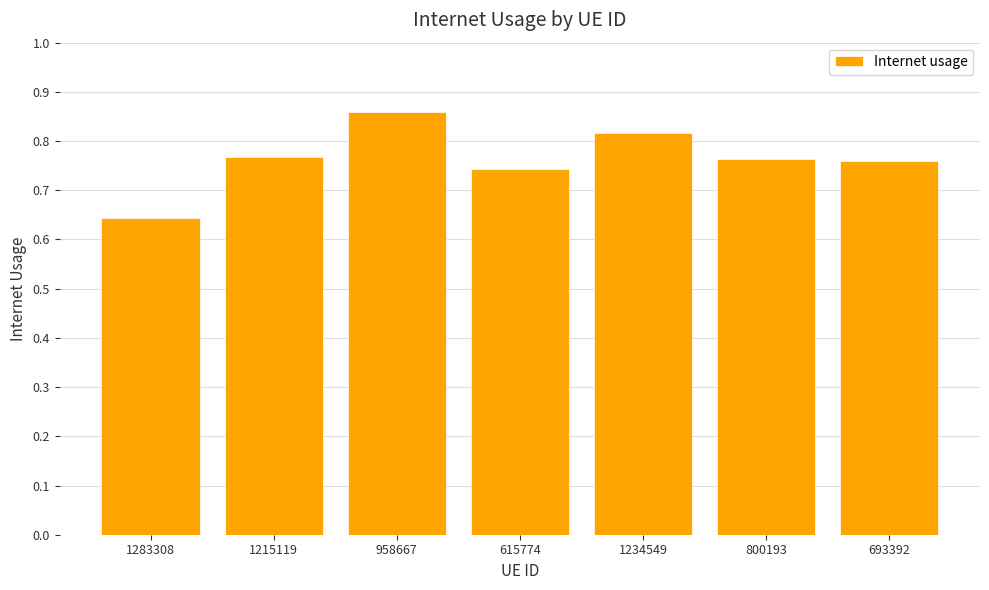

What is the difference between the maximum and minimum values?

0.2